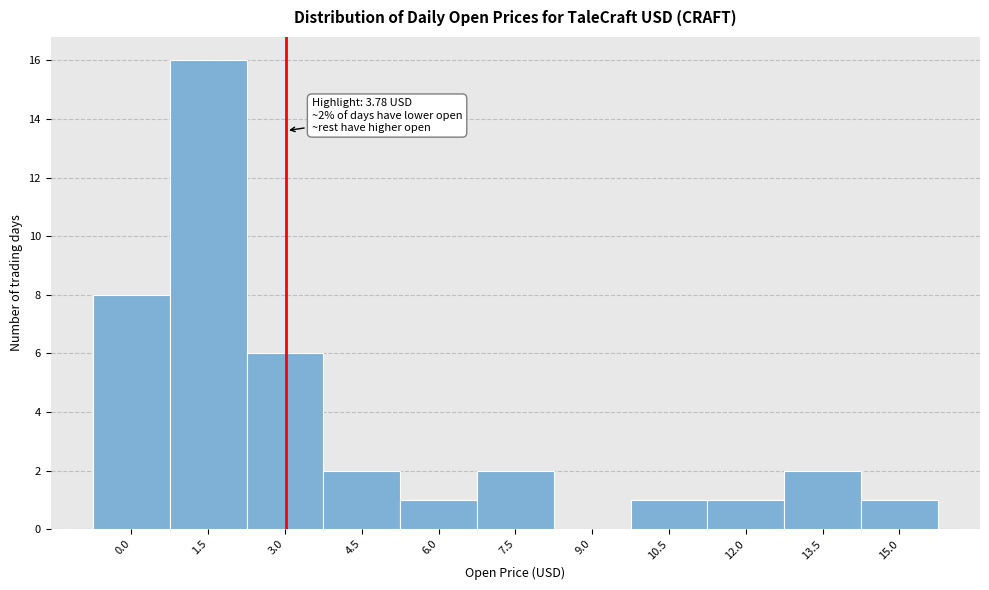

Reading left to right, transcribe all the data shown in this chart.

0.0=8	1.5=16	3.0=6	4.5=2	6.0=1	7.5=2	9.0=0	10.5=1	12.0=1	13.5=2	15.0=1